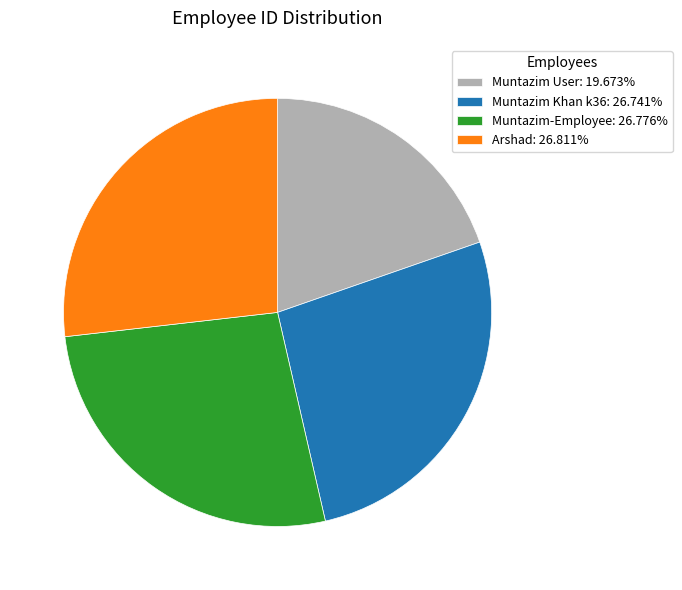

Do Muntazim User: 19.673% and Muntazim Khan k36: 26.741% together represent more than half of the pie?

No